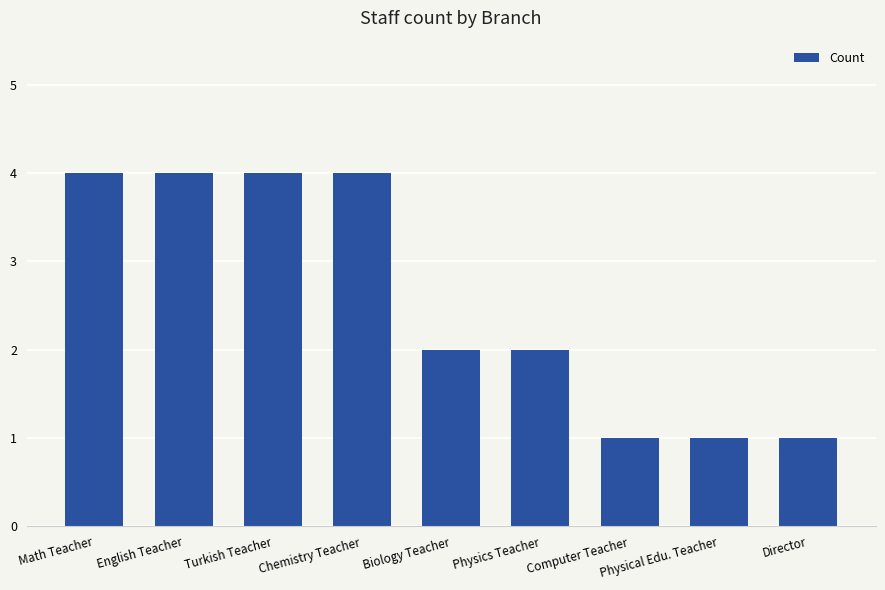

The chart shows a value of 4 at Math Teacher. True or false?

True